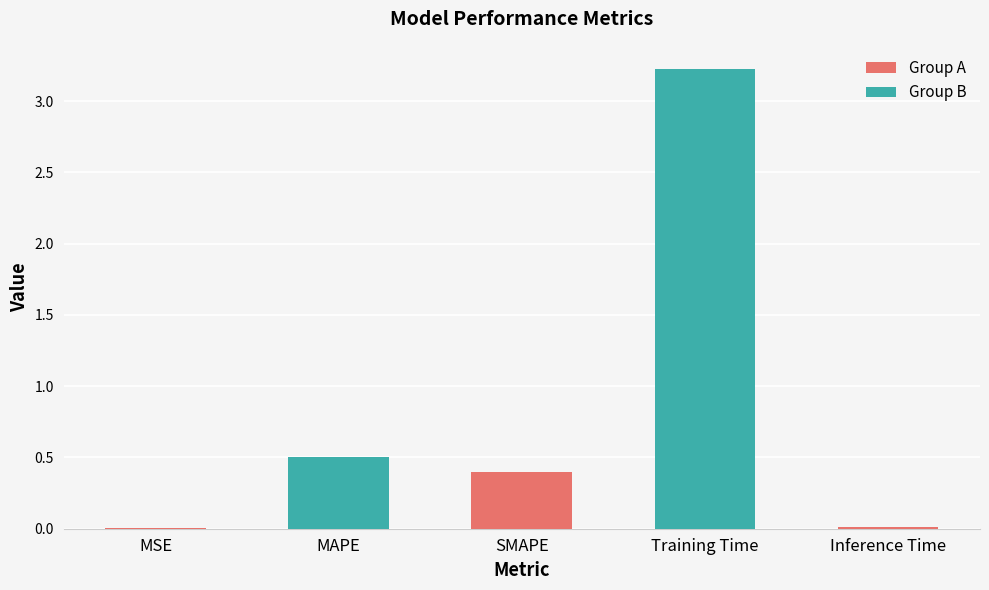

The value at MAPE is 0.8. True or false?

False